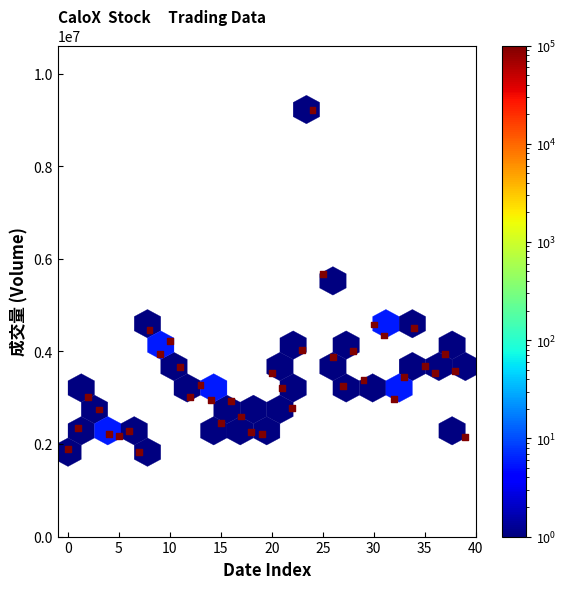

What Y value in the scatter plot is closest to 5523050?

5675200